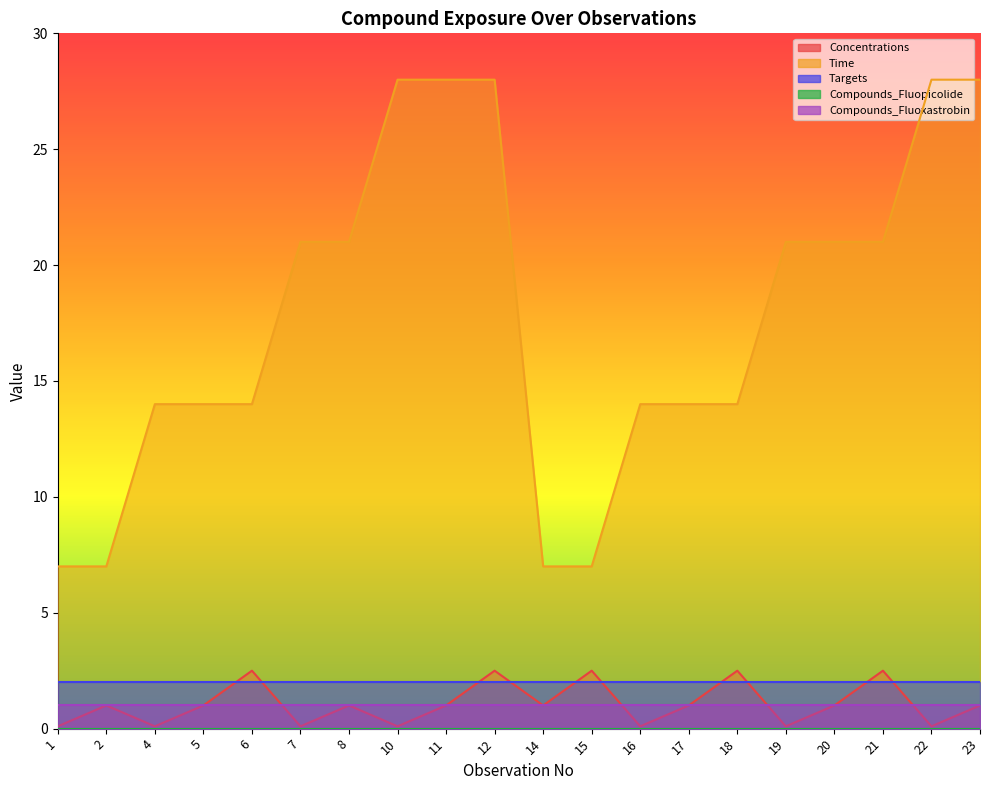

What is the total value across all series at 20?

25.0